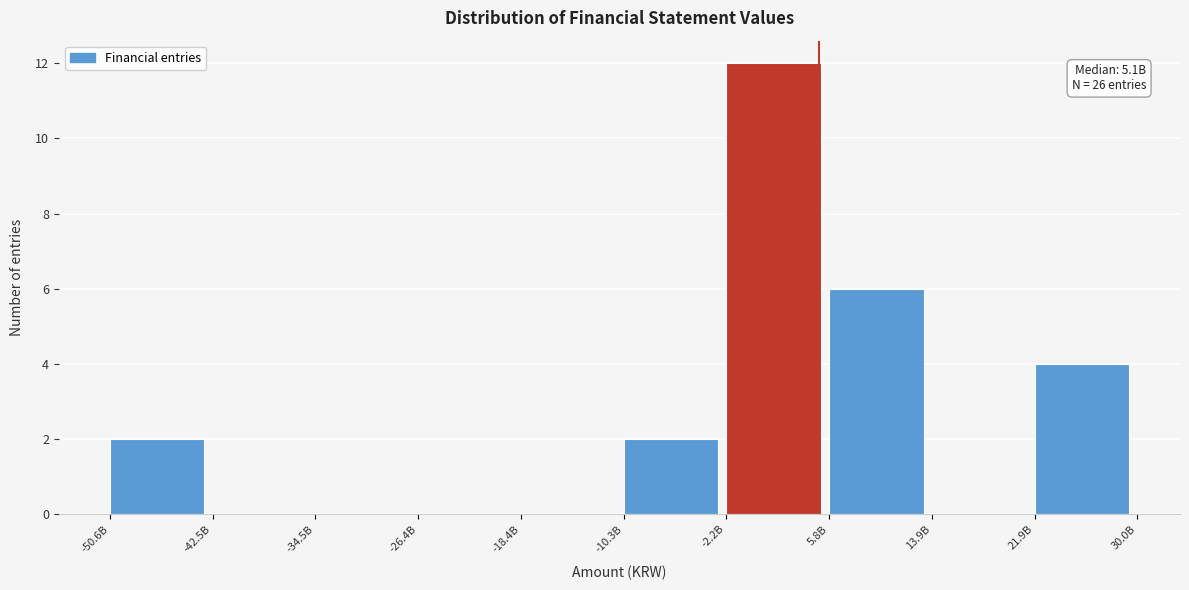

Reading left to right, extract all data points from this chart.

-50.6B=2	-42.5B=0	-34.5B=0	-26.4B=0	-18.4B=0	-10.3B=2	-2.2B=12	5.8B=6	13.9B=0	21.9B=4